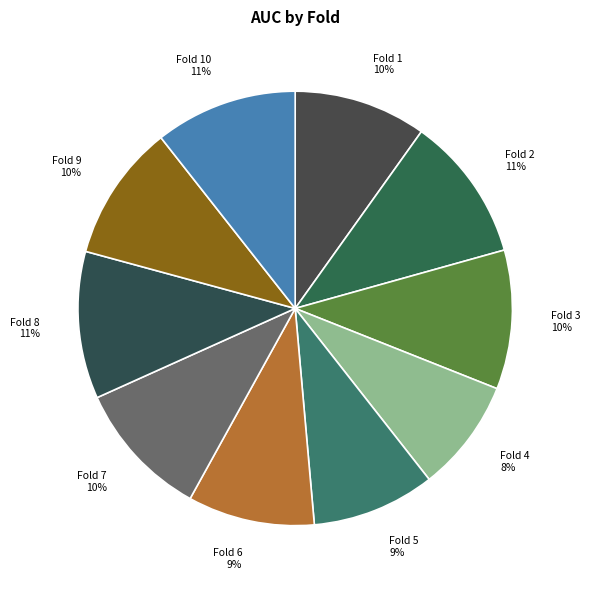

Combined, do Fold 9 and Fold 5 account for over 50%?

No